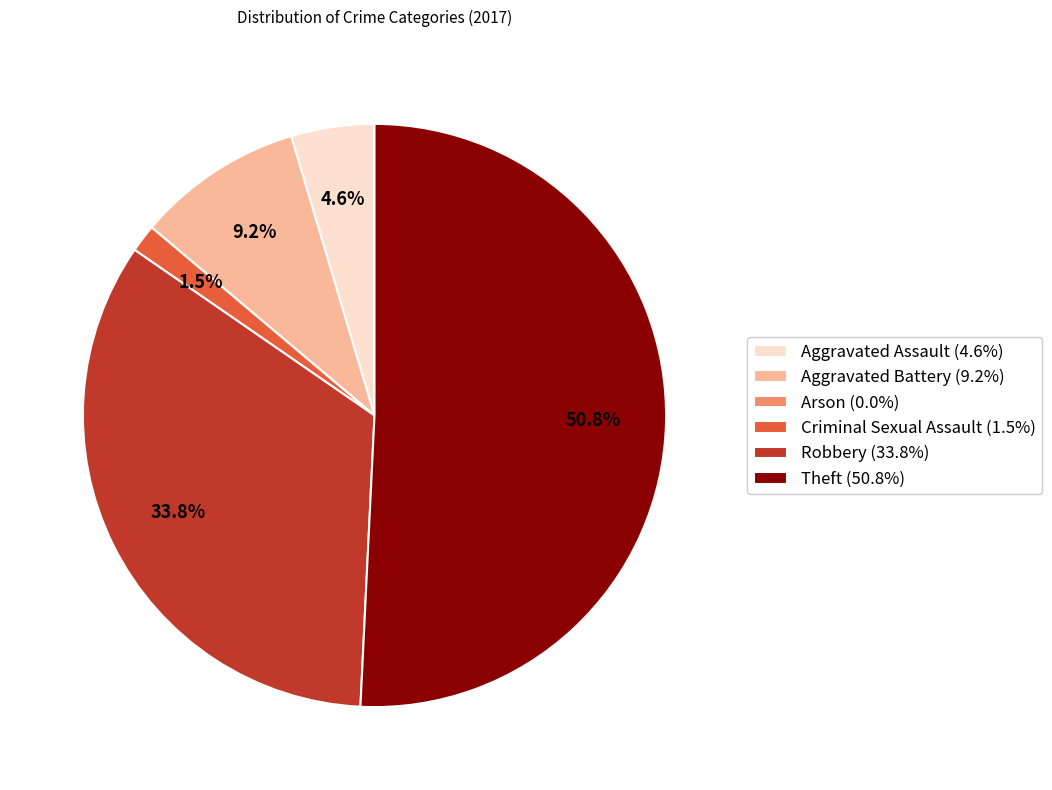

True or false: Robbery accounts for 26% of the total.

False